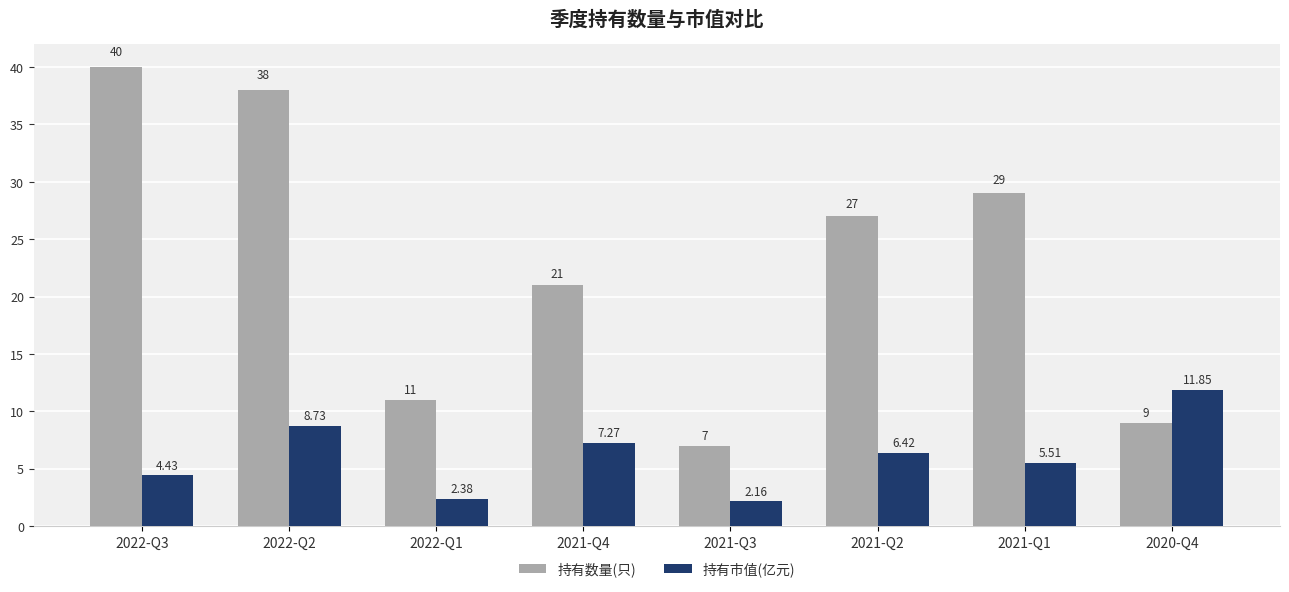

At how many categories does at least one series exceed 2?

8